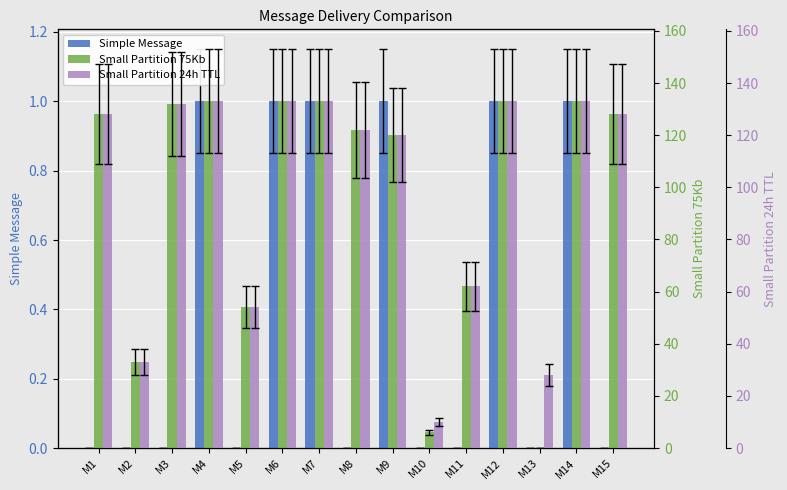

Are the bars horizontal?

No